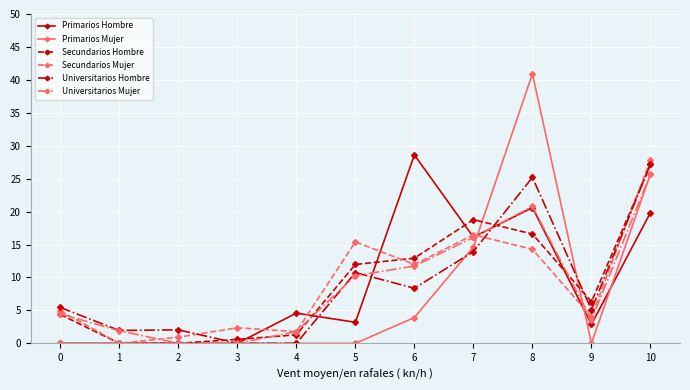

Which series changed the most between 2 and 9?

Secundarios Hombre